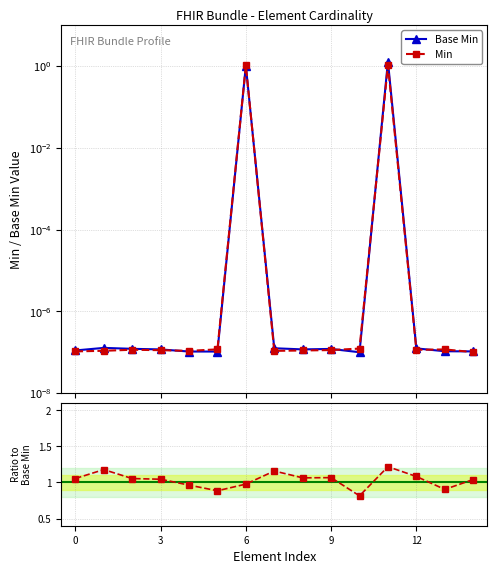

How many lines are shown in the chart?

2